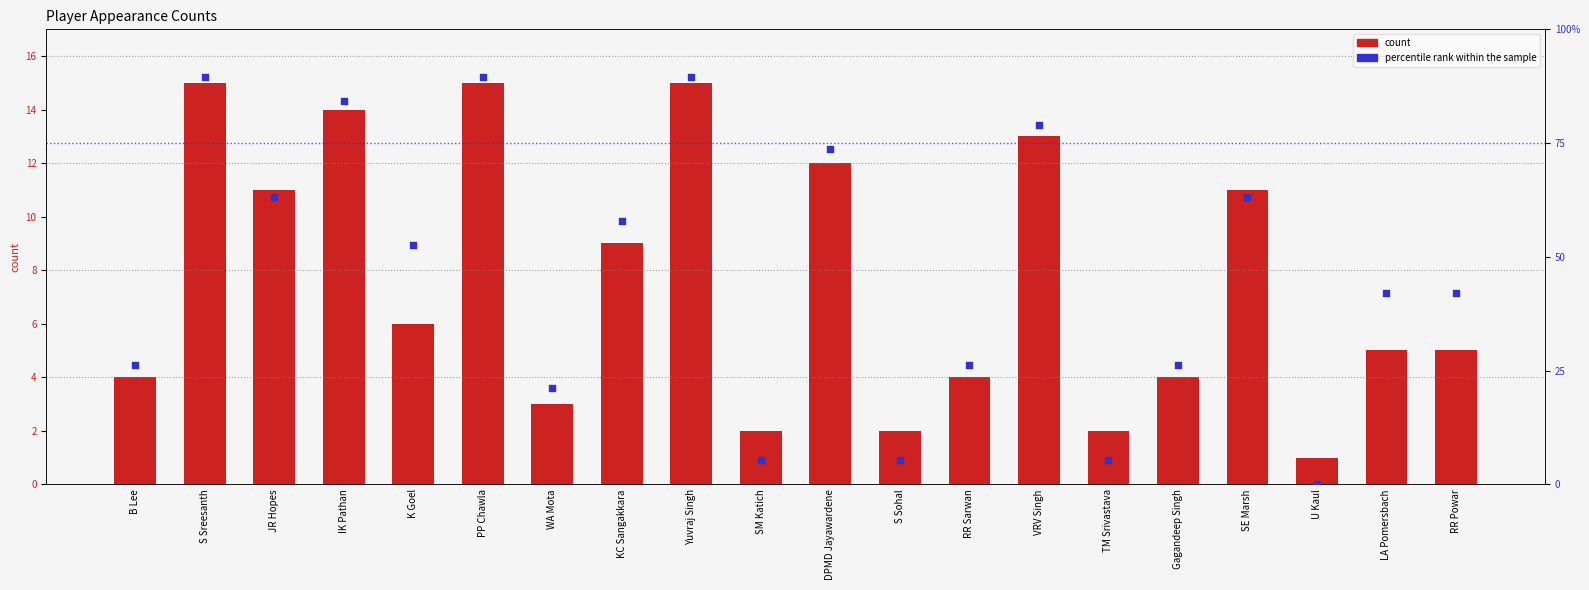

Which series has the largest Y range (max minus min)?

percentile rank within the sample